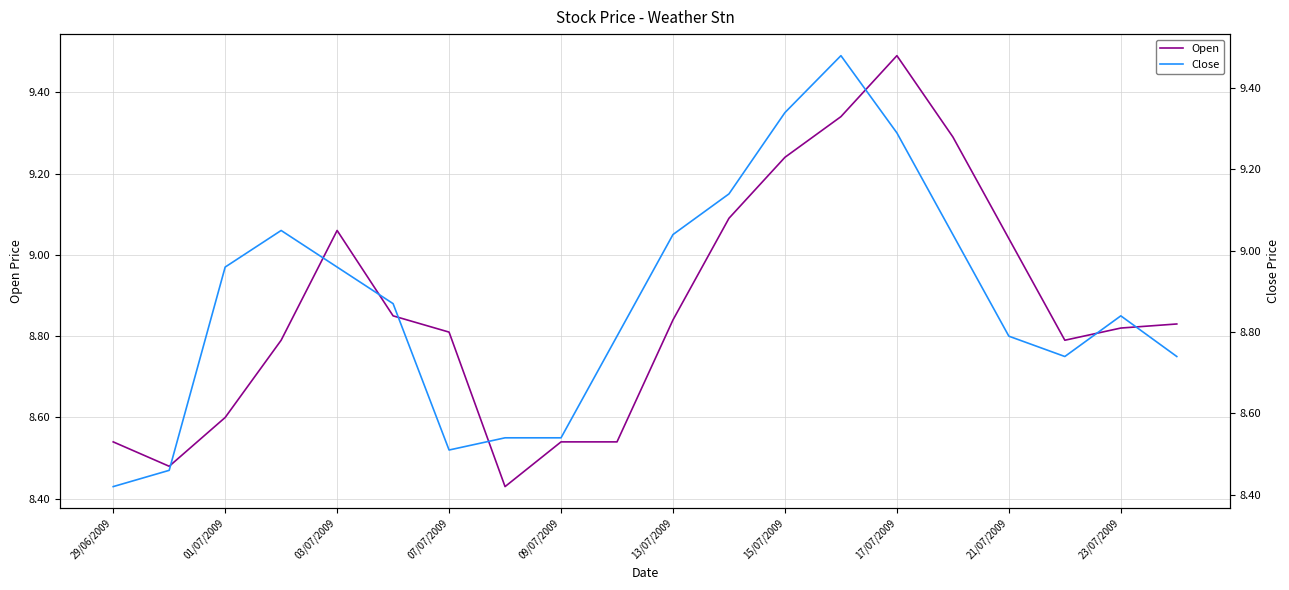

What value does the Close series have at 15/07/2009?

9.3